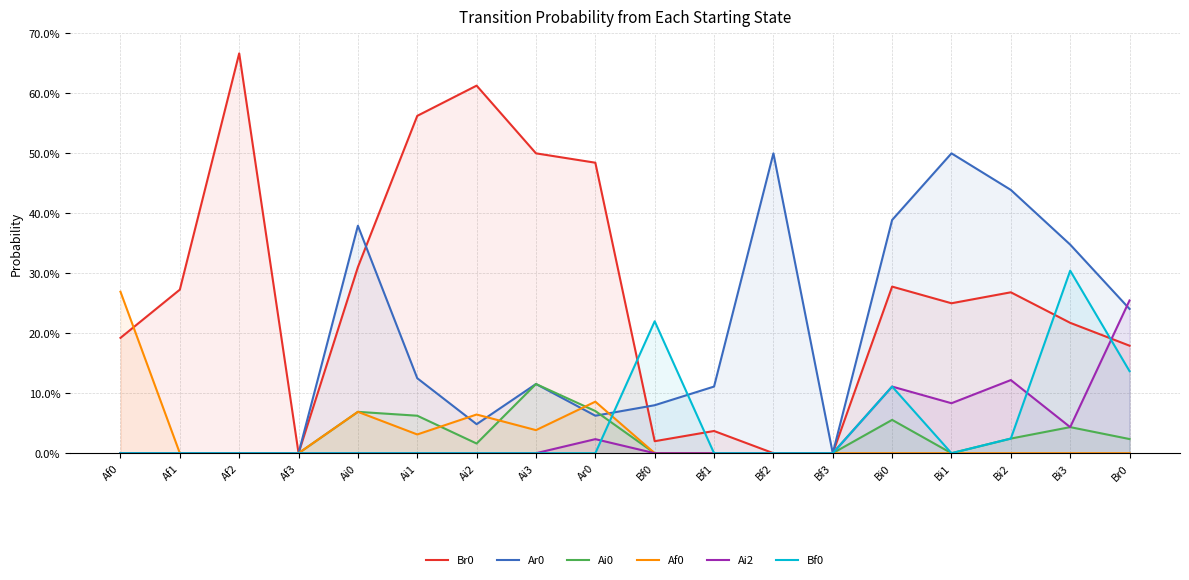

Reading right to left, list all the values displayed in this chart.

Br0: 0.2	0.2	0.3	0.2	0.3	0.0	0.0	0.0	0.0	0.5	0.5	0.6	0.6	0.3	0.0	0.7	0.3	0.2
Ar0: 0.2	0.3	0.4	0.5	0.4	0.0	0.5	0.1	0.1	0.1	0.1	0.0	0.1	0.4	0.0	0.0	0.0	0.0
Ai0: 0.0	0.0	0.0	0.0	0.1	0.0	0.0	0.0	0.0	0.1	0.1	0.0	0.1	0.1	0.0	0.0	0.0	0.0
Af0: 0.0	0.0	0.0	0.0	0.0	0.0	0.0	0.0	0.0	0.1	0.0	0.1	0.0	0.1	0.0	0.0	0.0	0.3
Ai2: 0.3	0.0	0.1	0.1	0.1	0.0	0.0	0.0	0.0	0.0	0.0	0.0	0.0	0.0	0.0	0.0	0.0	0.0
Bf0: 0.1	0.3	0.0	0.0	0.1	0.0	0.0	0.0	0.2	0.0	0.0	0.0	0.0	0.0	0.0	0.0	0.0	0.0